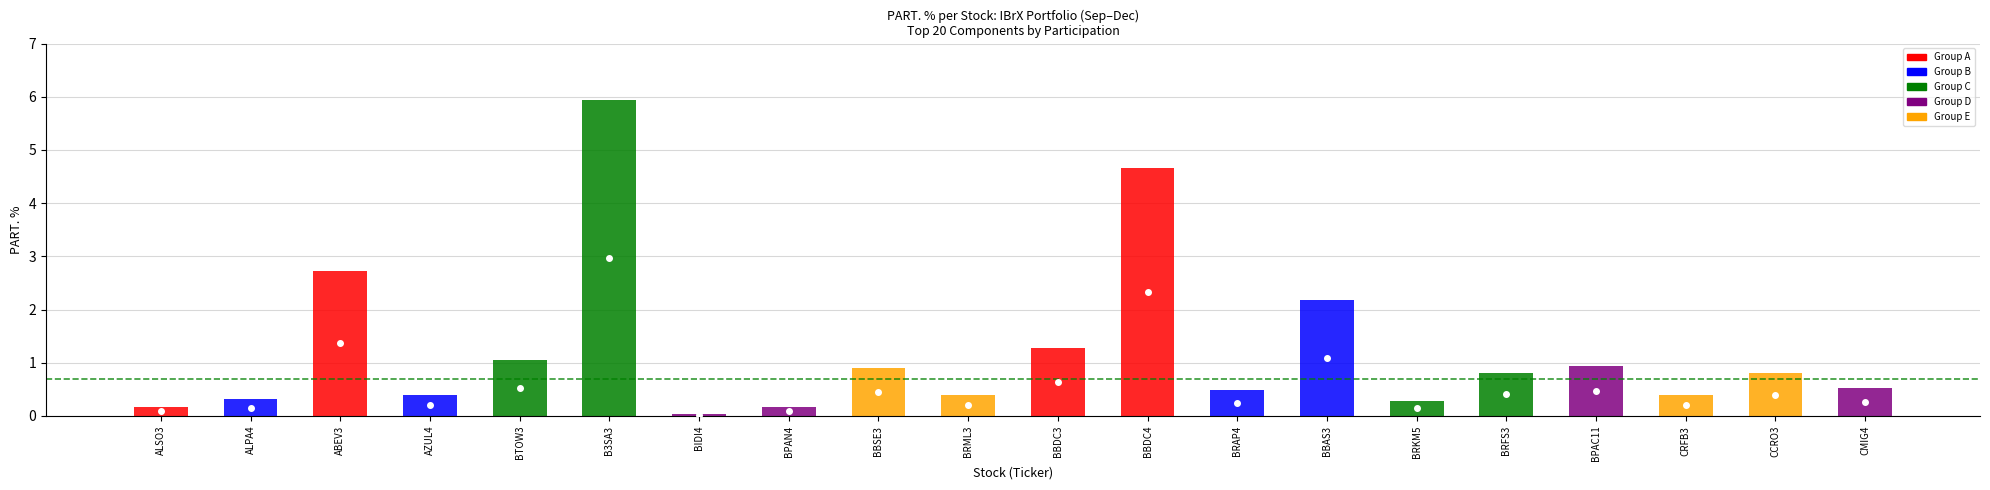

How many bars are there in total?

20